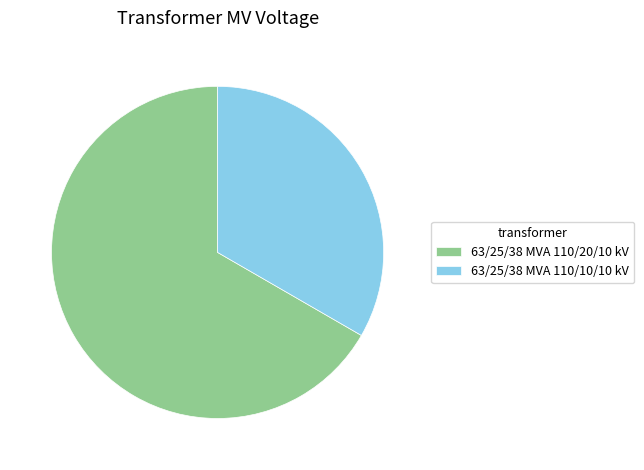

Which slice represents more than half of the pie?

63/25/38 MVA 110/20/10 kV